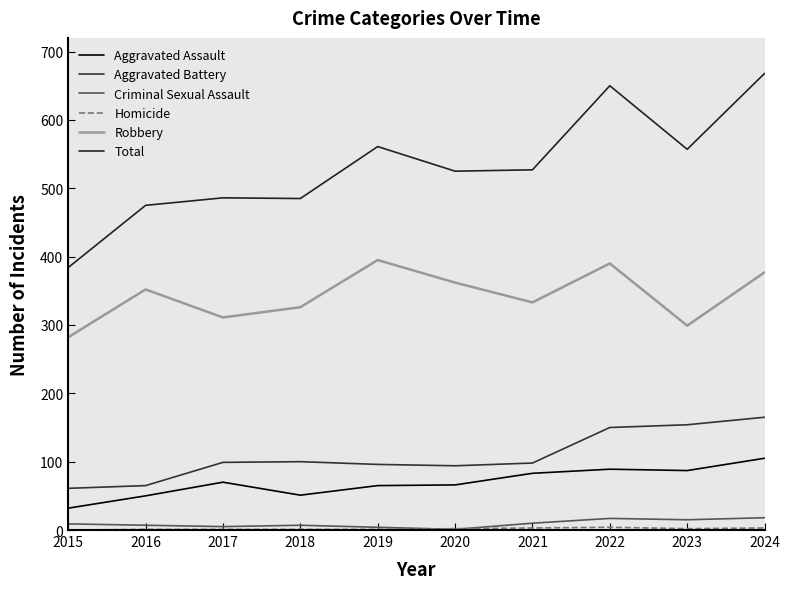

The value of Total at 2020 is 525. True or false?

True